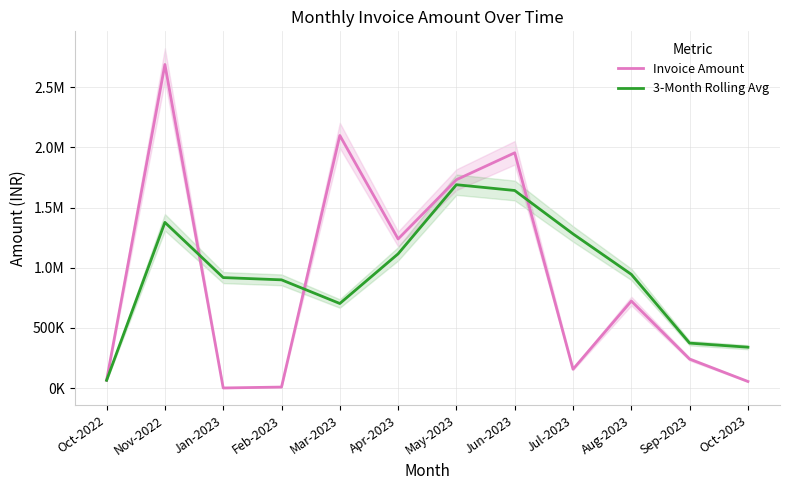

Where is Invoice Amount nearest to the value 1345288?

Apr-2023